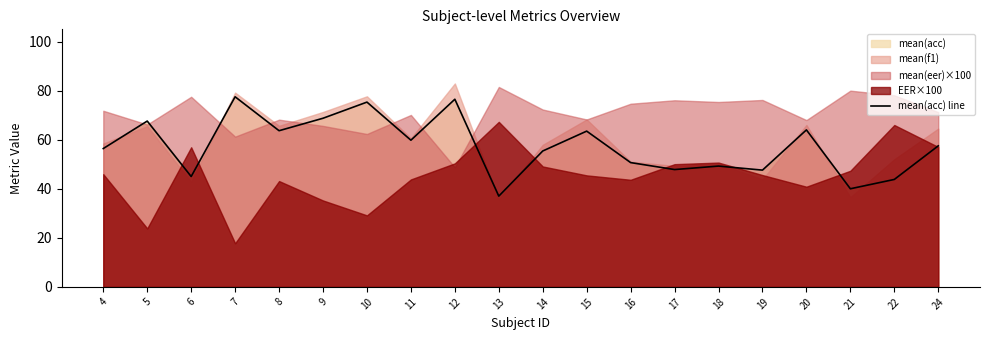

Which has a higher value, 9 or 13?

9